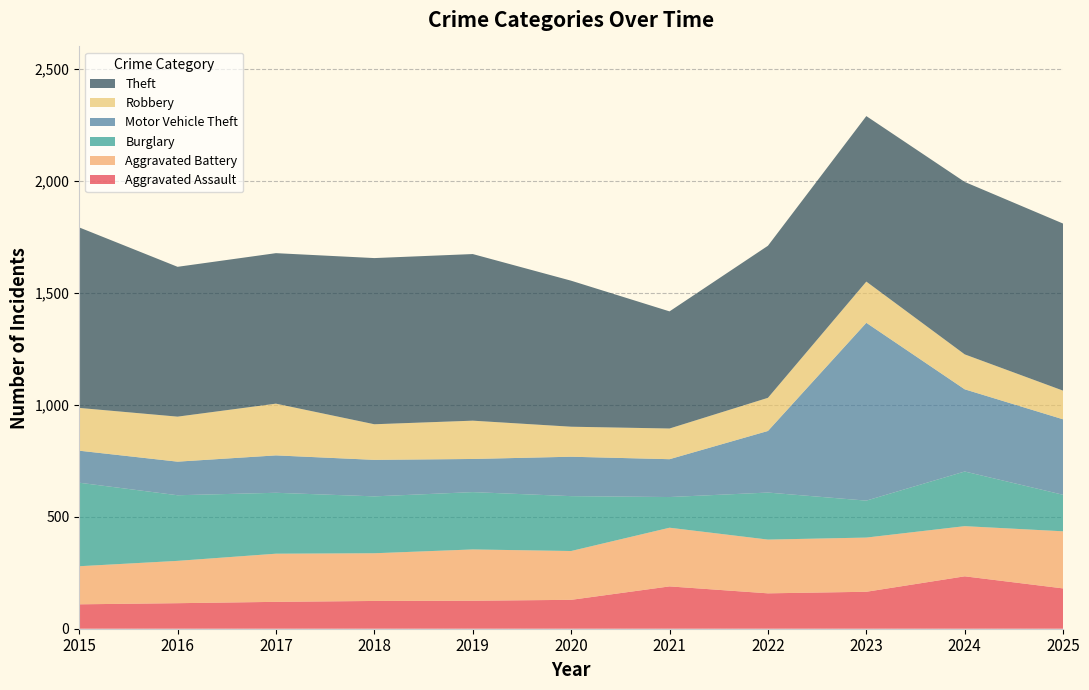

Reading left to right, extract all data points from this chart.

Aggravated Assault: 109	114	120	124	125	129	189	158	165	234	180
Aggravated Battery: 170	189	215	213	229	218	262	240	242	224	255
Burglary: 373	293	272	254	256	245	137	210	165	244	163
Motor Vehicle Theft: 143	150	167	163	148	176	169	275	794	367	337
Robbery: 191	201	231	159	171	134	137	148	184	156	128
Theft: 806	669	672	742	744	652	523	679	739	770	746